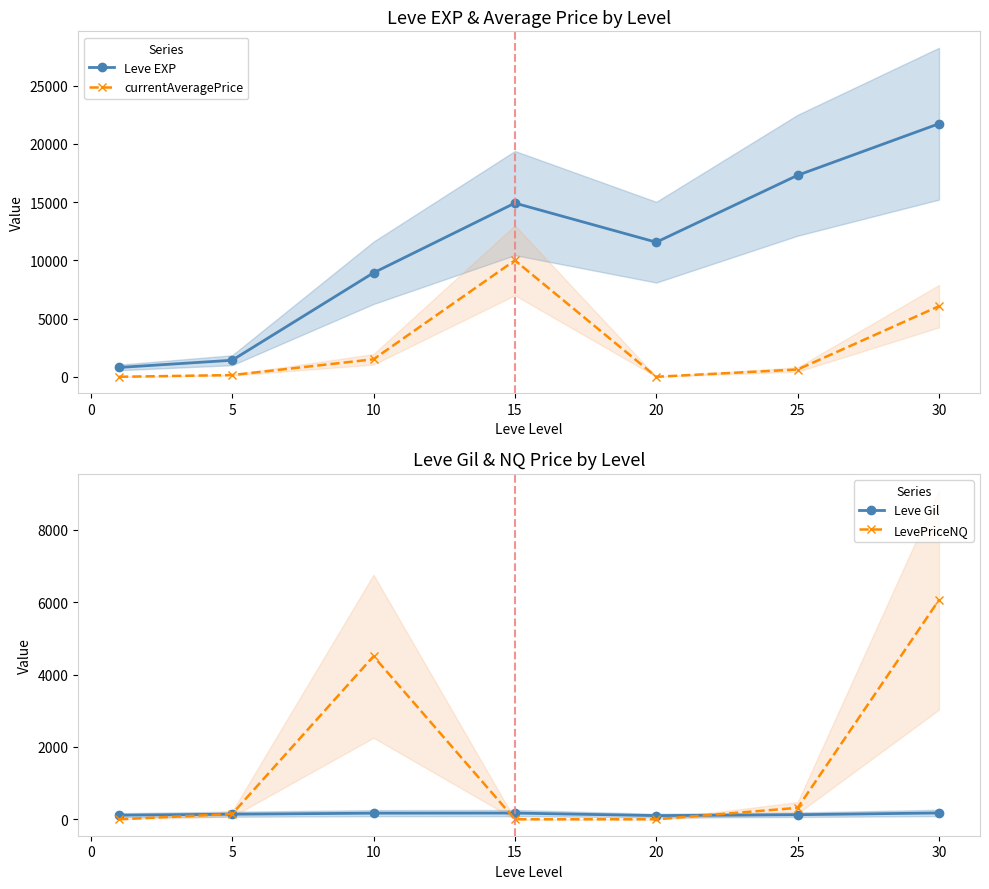

How many data points in Leve Gil are less than 140?

3